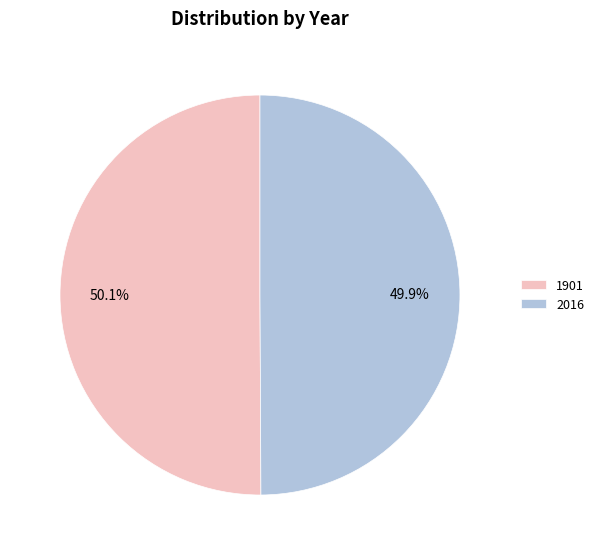

Is it true that 2016 is 56% of the pie?

False